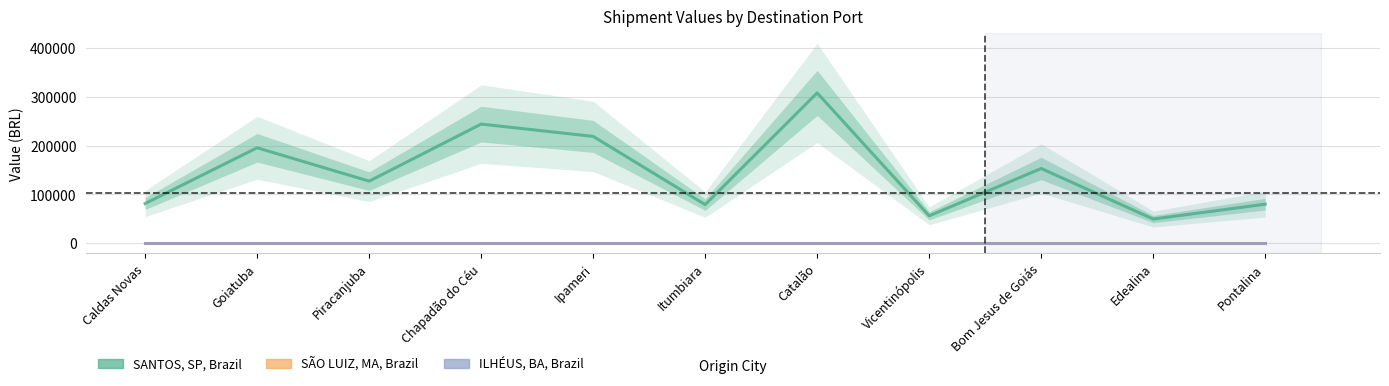

How many data points does each series have?

11